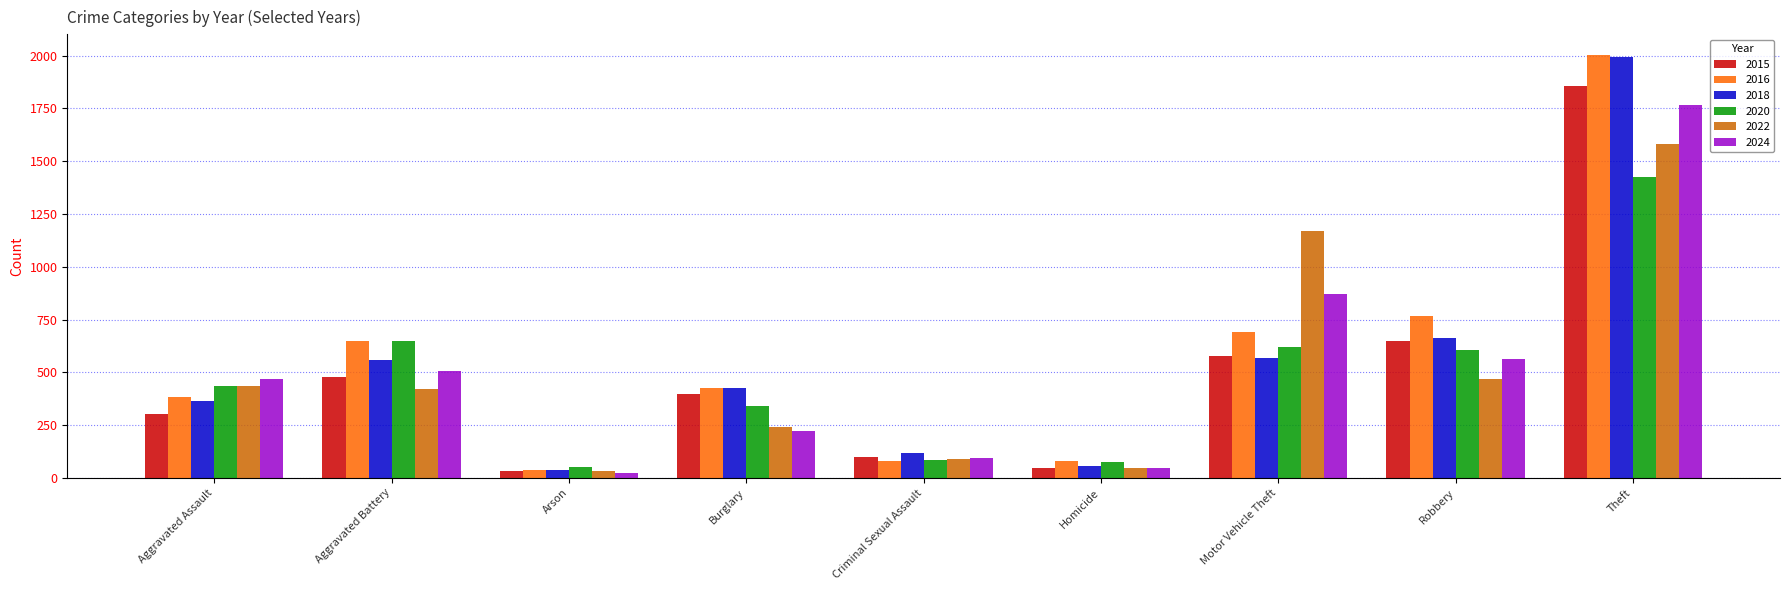

How many bars are there in total?

54